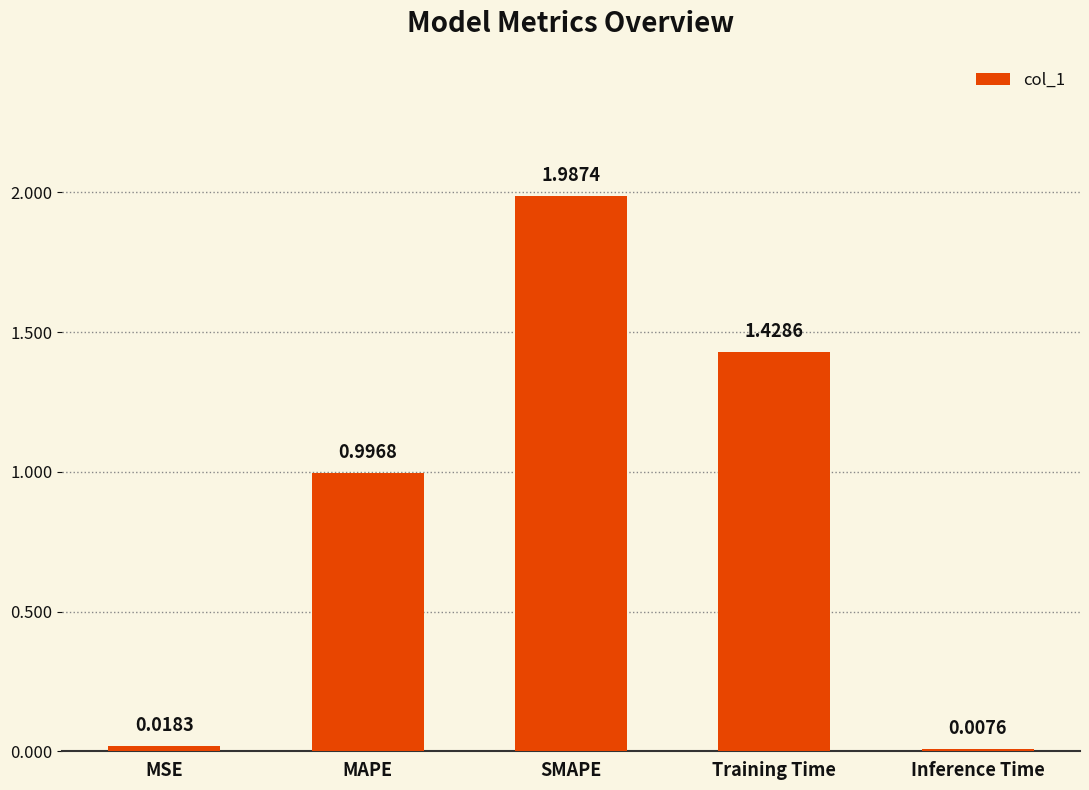

What is the sum of all values?

4.4